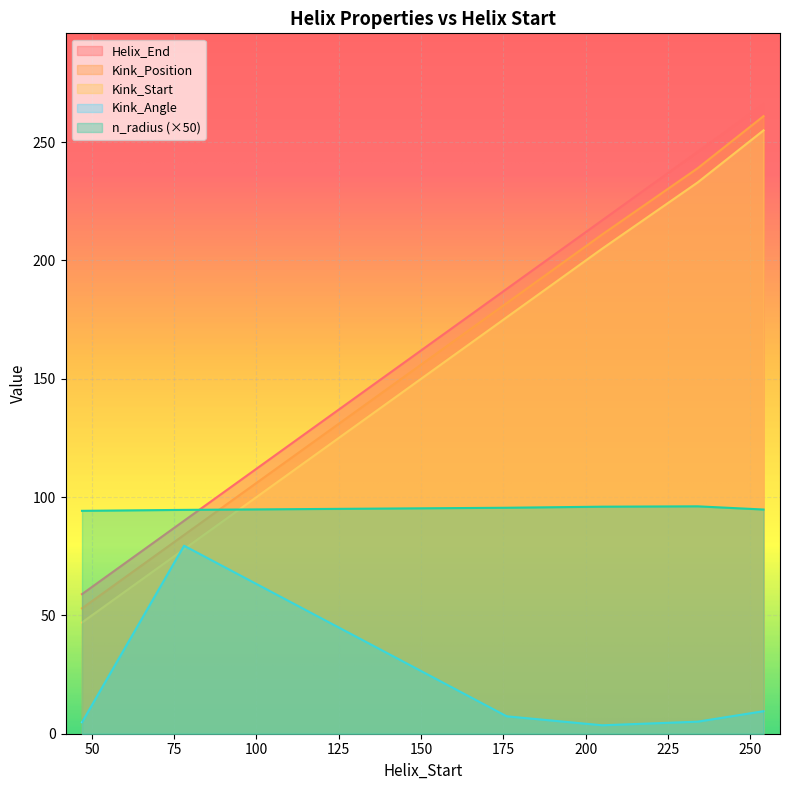

Where is Kink_Position nearest to the value 157?

176